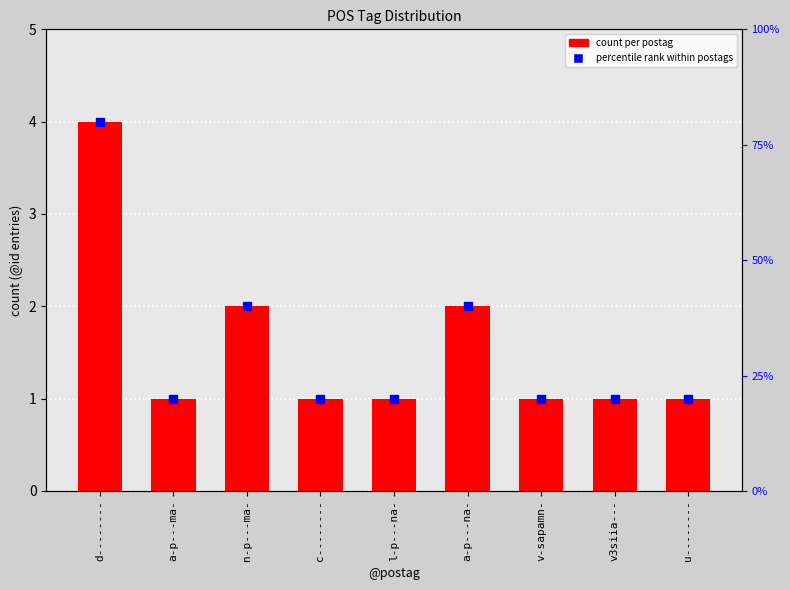

How many distinct data groups are displayed?

1